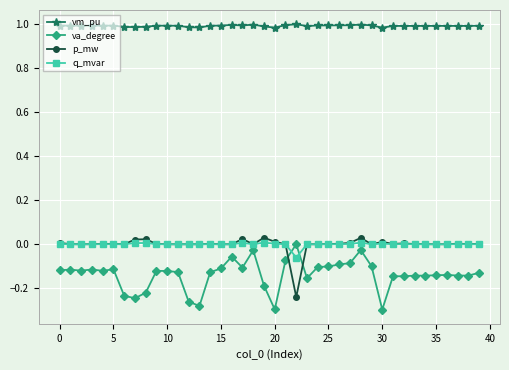

True or false: q_mvar has more than 2 interior local peaks.

True